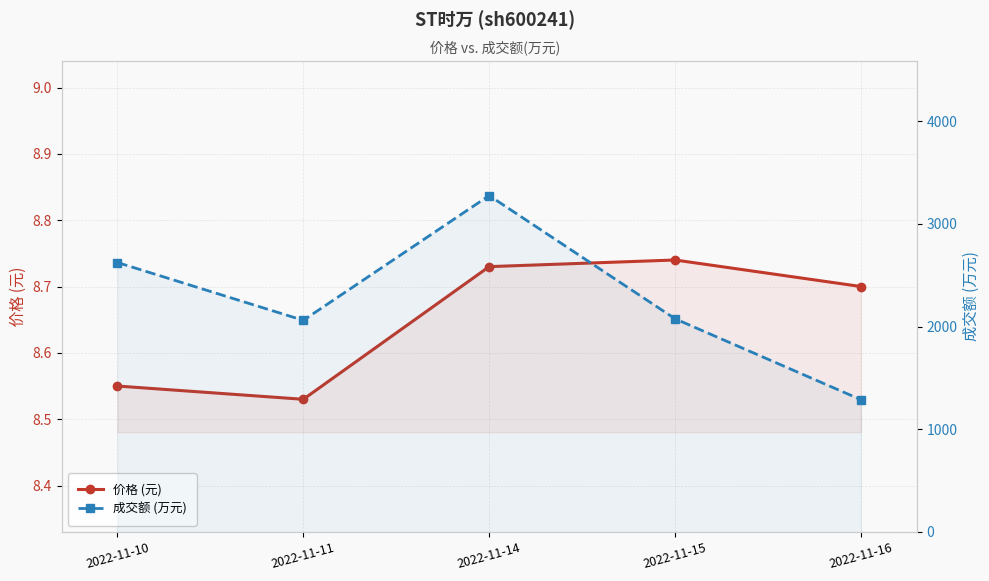

How many interior local valleys does the 价格 (元) series have?

1